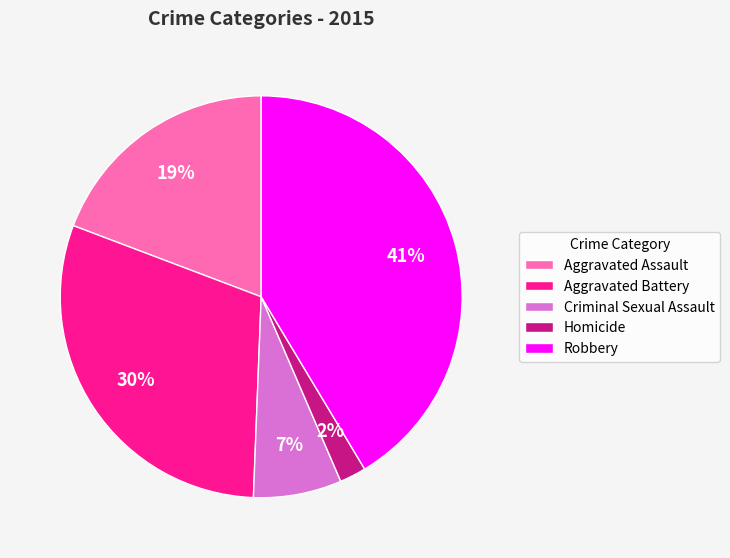

Which has a higher value, Criminal Sexual Assault or Aggravated Assault?

Aggravated Assault